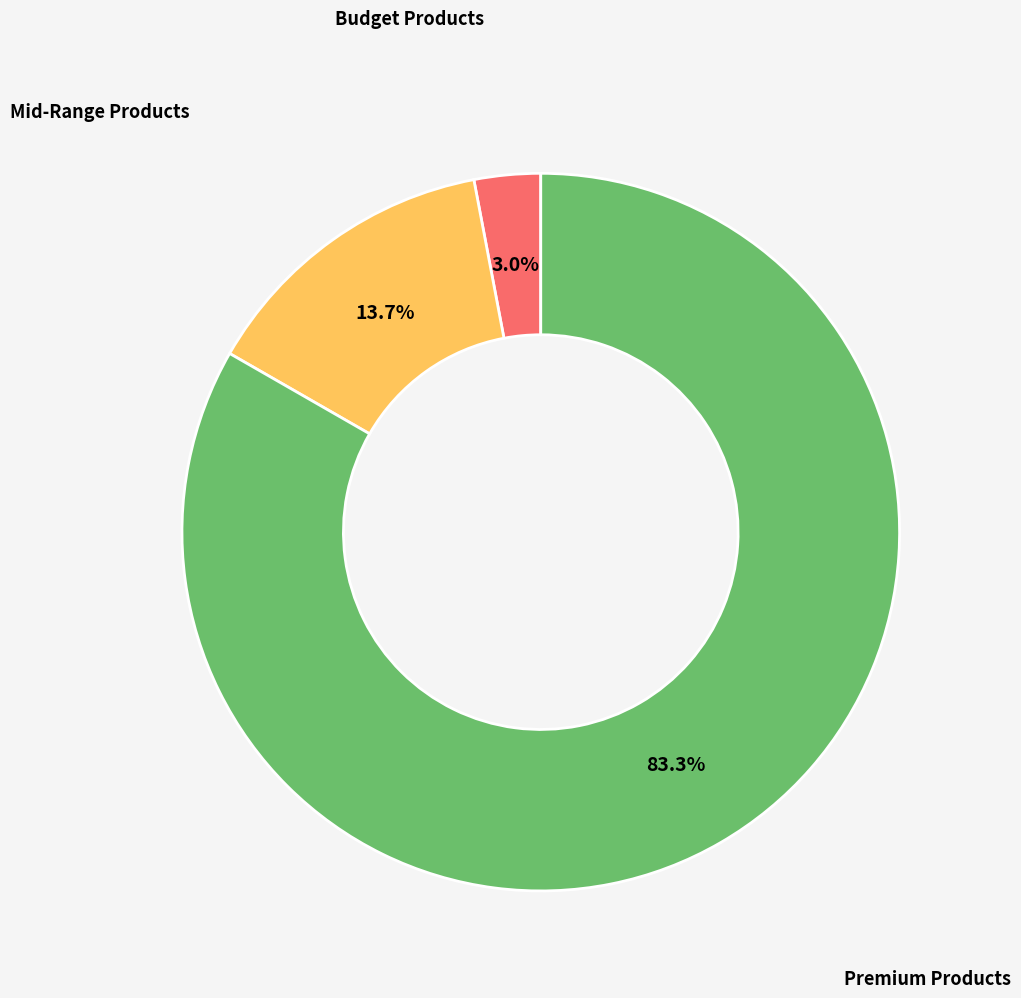

What portion of the pie excludes Premium Products?

16.7%